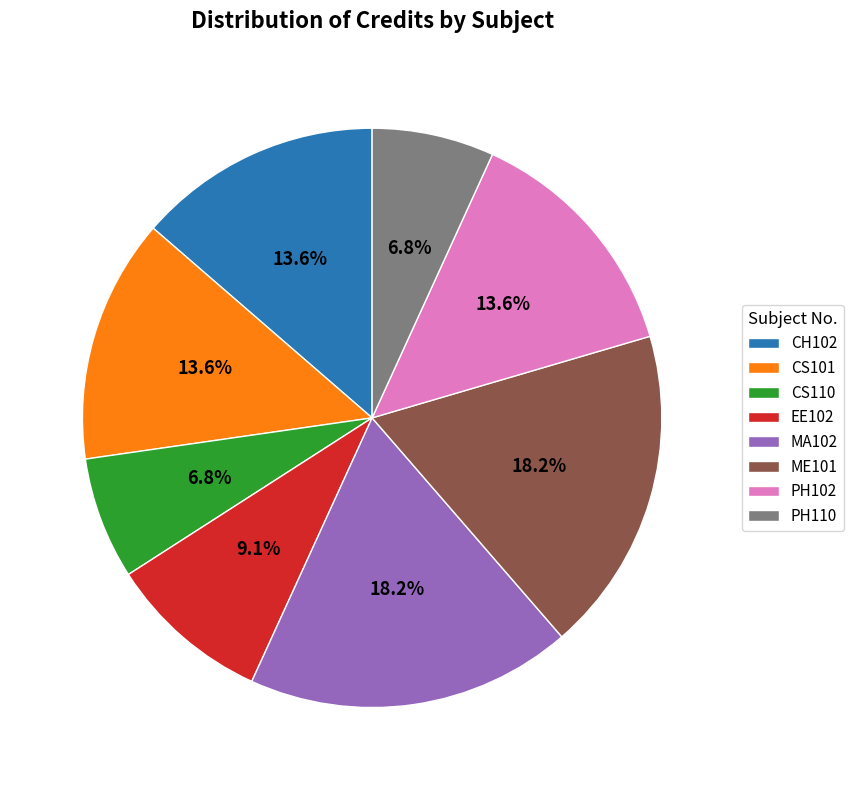

Is the sum of CH102 and EE102 greater than half?

No